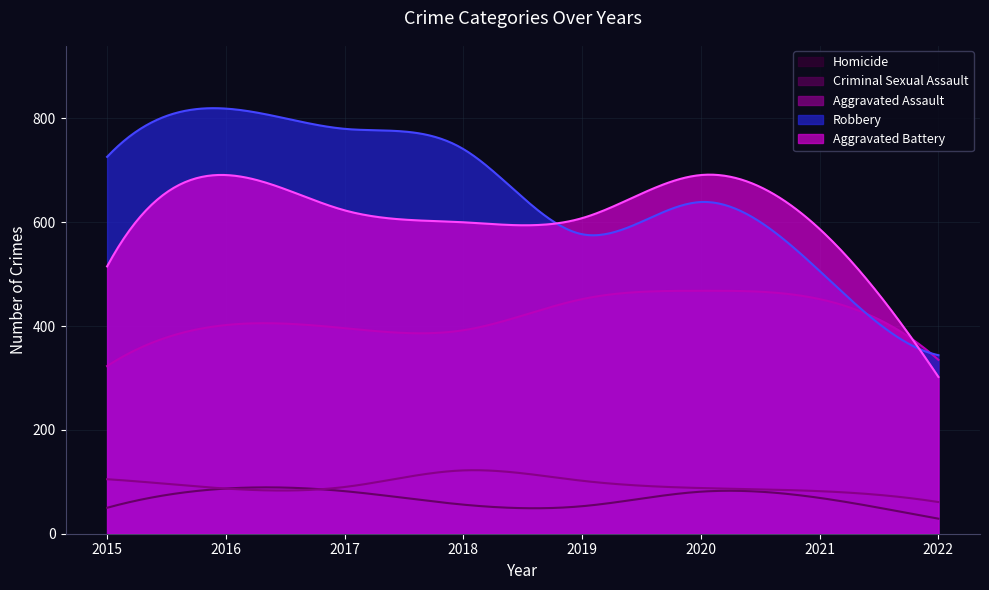

Count the number of data series in this chart.

5